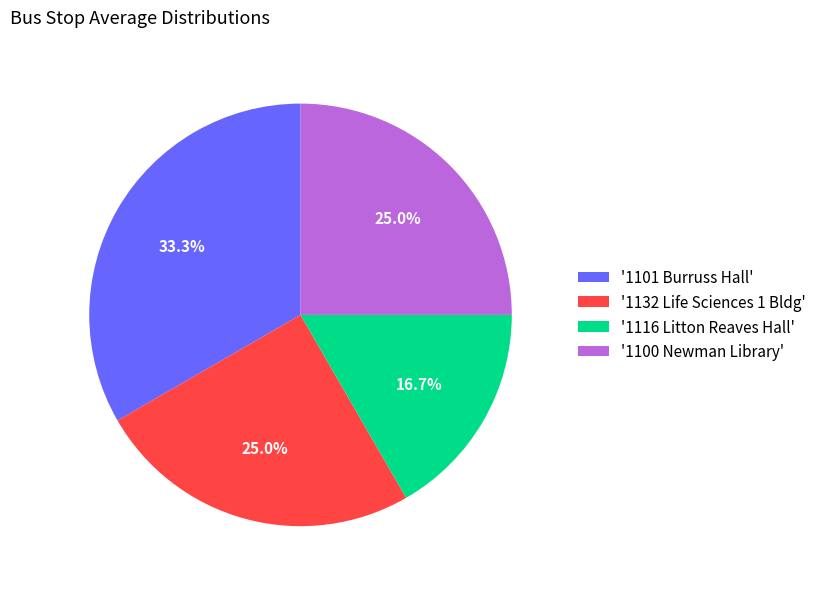

Does any single category account for the majority?

No